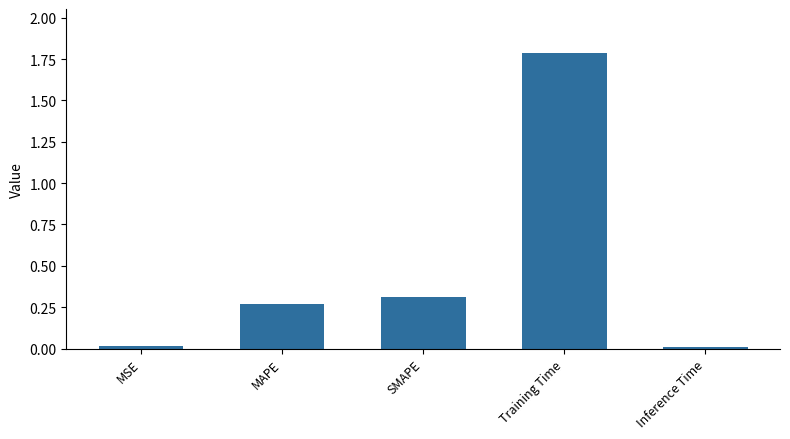

Does the chart contain stacked bars?

No